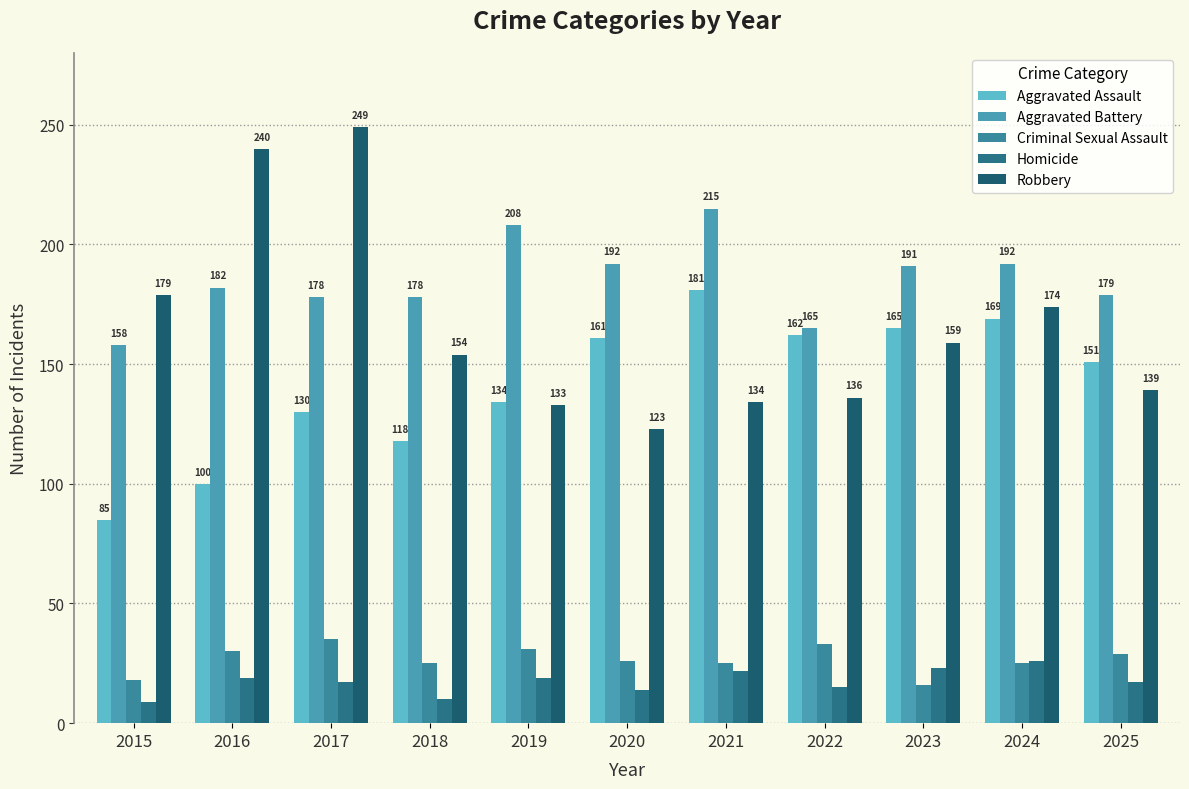

Reading left to right, extract all data points from this chart.

Aggravated Assault: 2015=85	2016=100	2017=130	2018=118	2019=134	2020=161	2021=181	2022=162	2023=165	2024=169	2025=151
Aggravated Battery: 2015=158	2016=182	2017=178	2018=178	2019=208	2020=192	2021=215	2022=165	2023=191	2024=192	2025=179
Criminal Sexual Assault: 2015=18	2016=30	2017=35	2018=25	2019=31	2020=26	2021=25	2022=33	2023=16	2024=25	2025=29
Homicide: 2015=9	2016=19	2017=17	2018=10	2019=19	2020=14	2021=22	2022=15	2023=23	2024=26	2025=17
Robbery: 2015=179	2016=240	2017=249	2018=154	2019=133	2020=123	2021=134	2022=136	2023=159	2024=174	2025=139